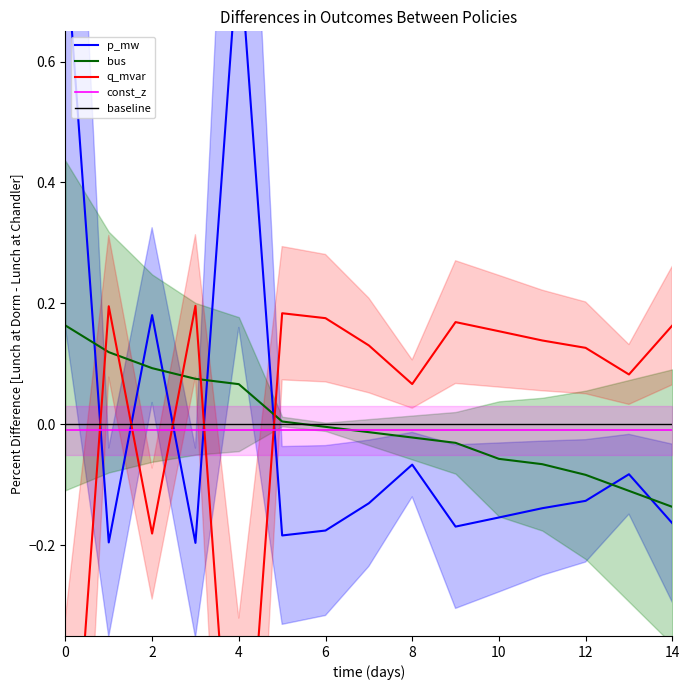

True or false: baseline has more than 2 interior local peaks.

False